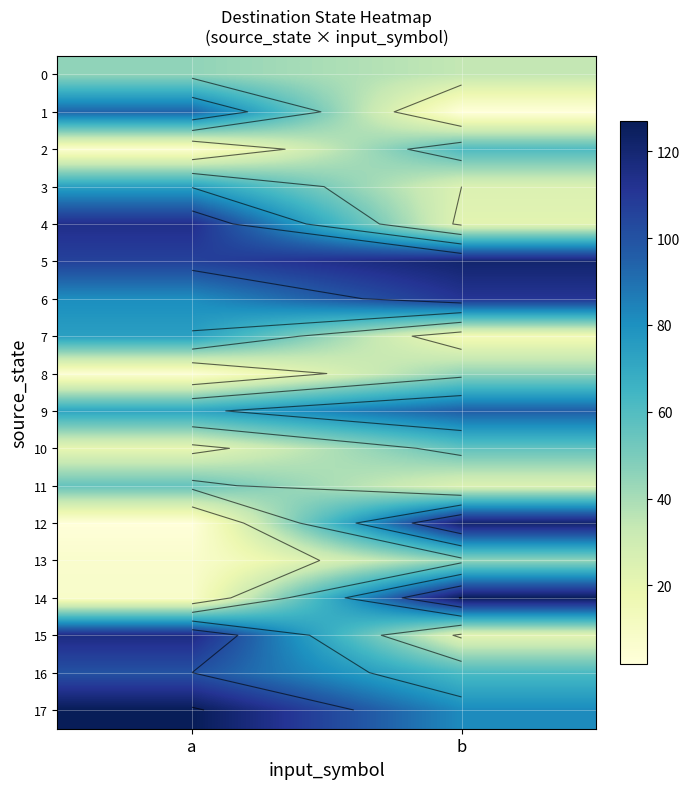

Between a and b, which is larger?

a